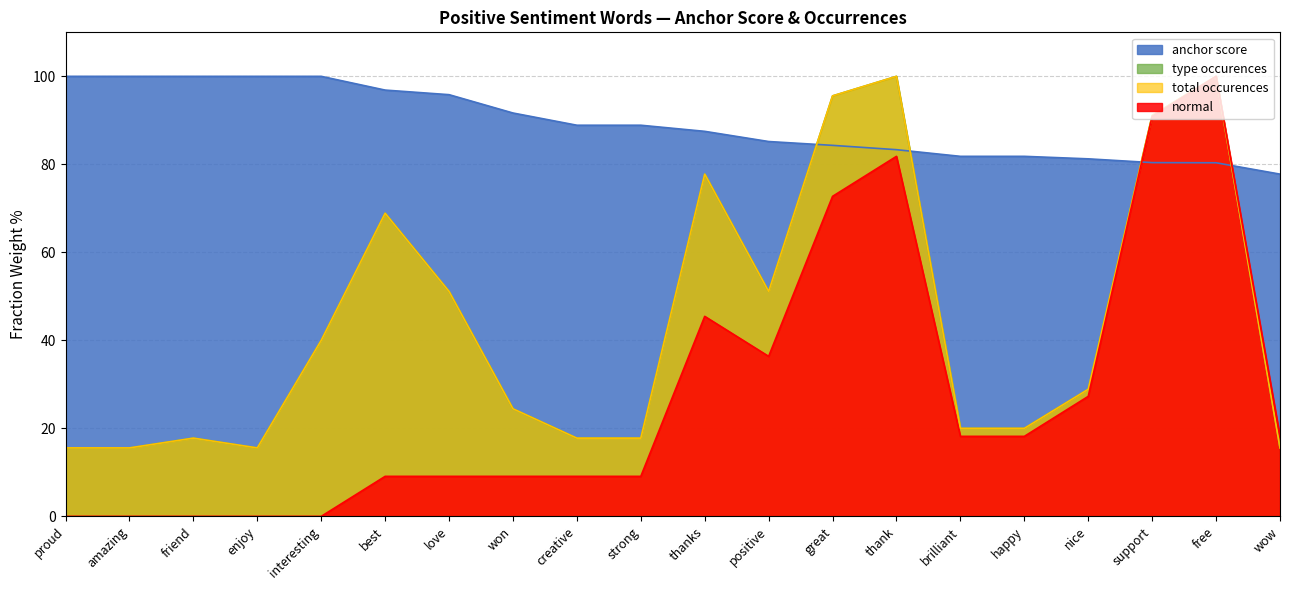

Is the value of normal at amazing greater than the value of total occurences at free?

No